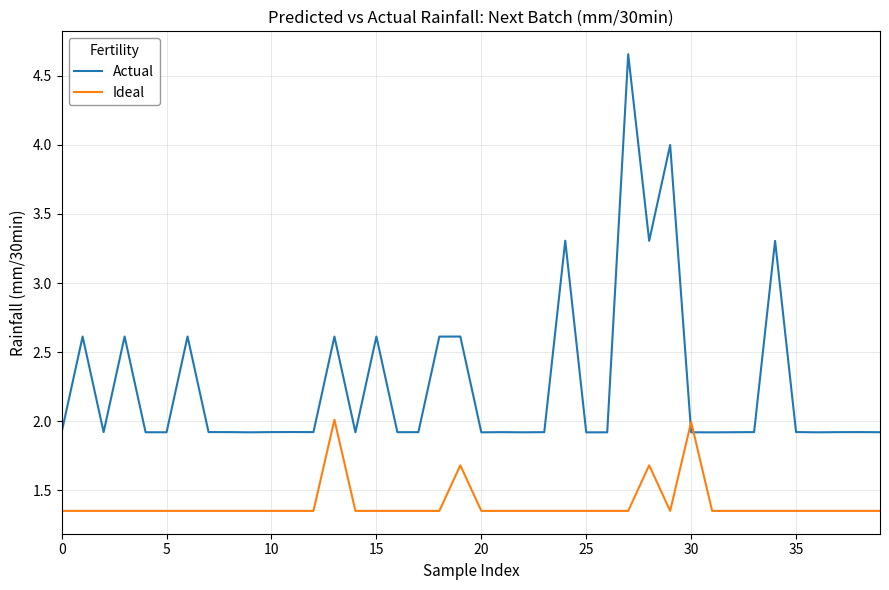

Rank the series by their average value, from highest to lowest.

Actual, Ideal